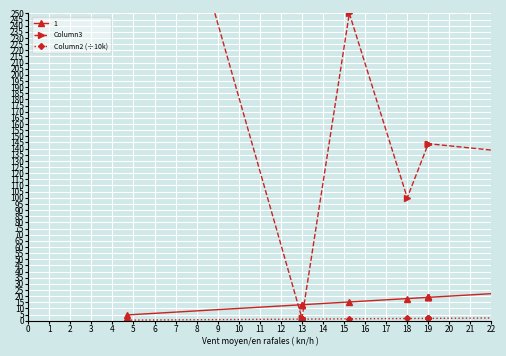

What is the sum of all Column3 values?

1477.0